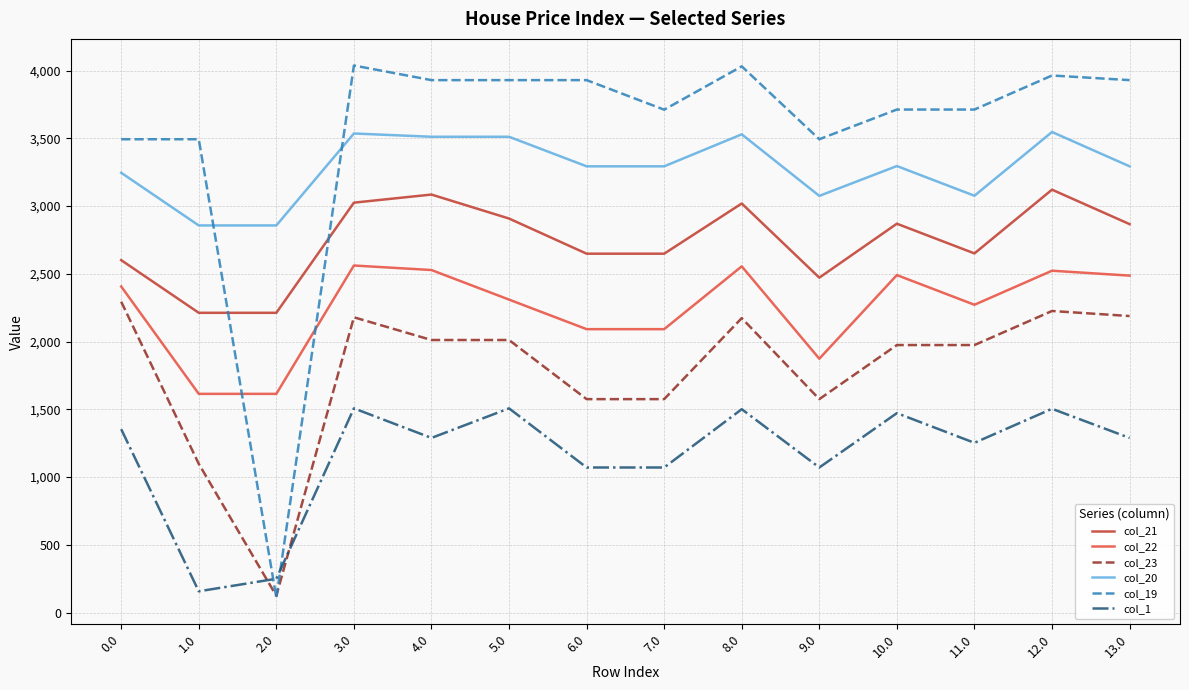

Between 2.0 and 12.0, which series saw the biggest shift?

col_19